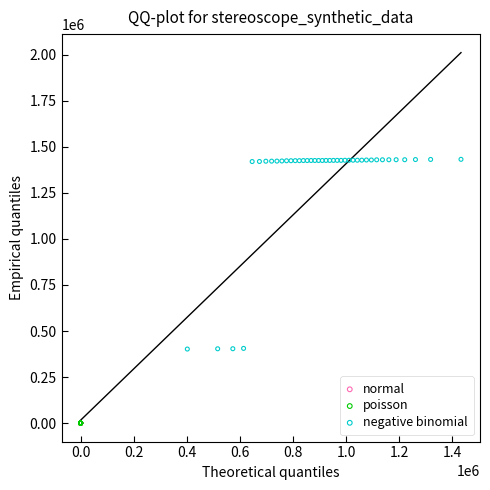

What are all the series names shown in the legend?

normal, poisson, negative binomial